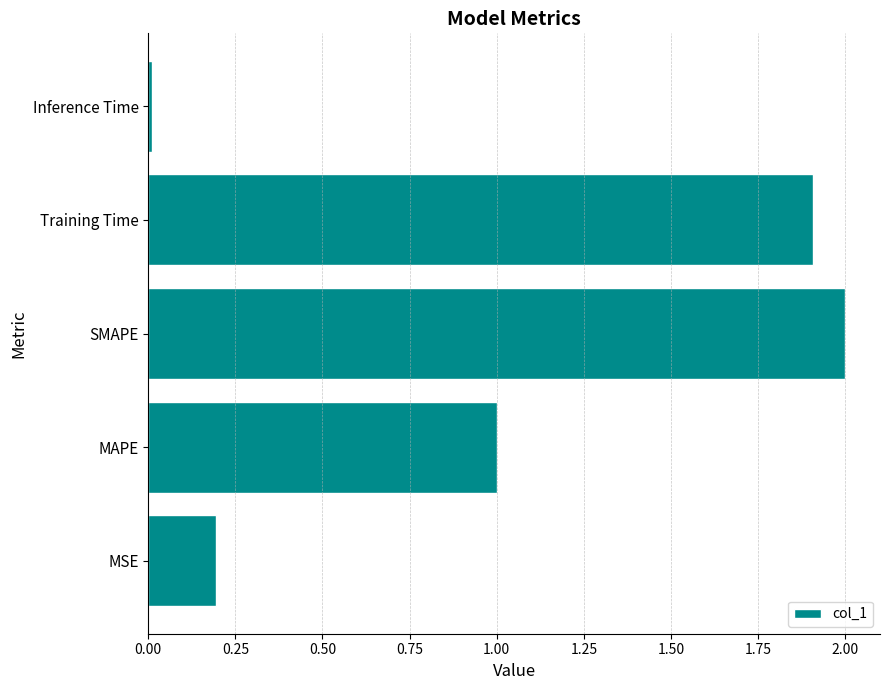

Does the chart contain any negative values?

No